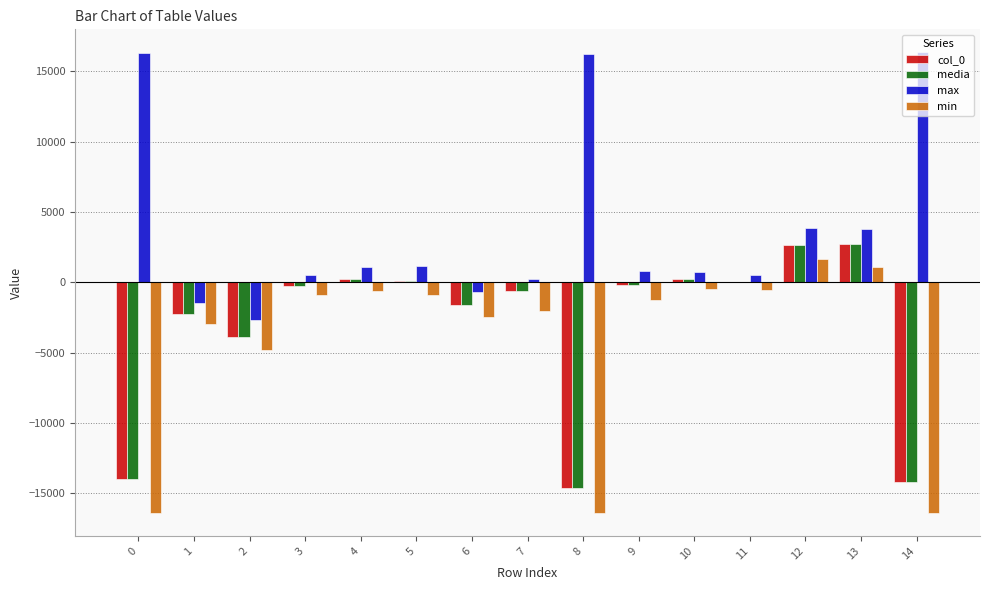

Is it true that max equals -1444.0 at 1?

True